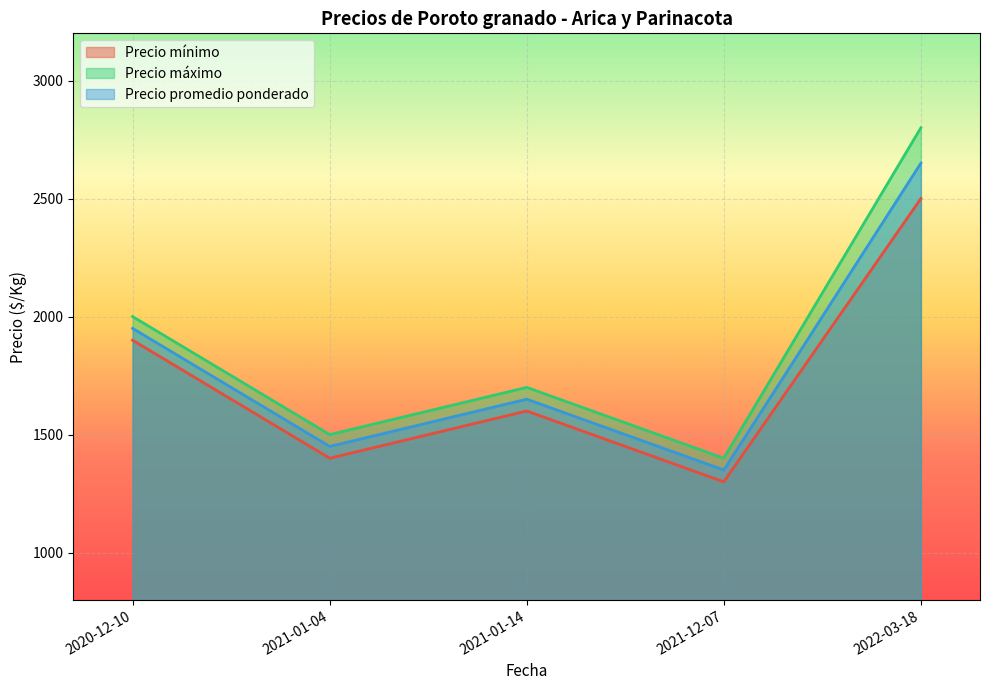

How many lines are shown in the chart?

3